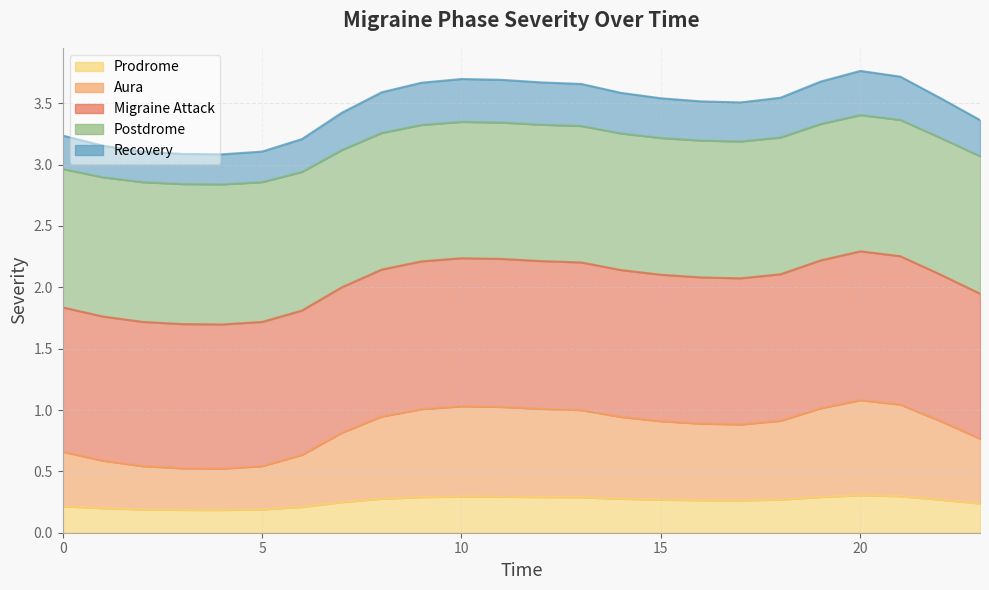

How many categories are shown in the chart?

24